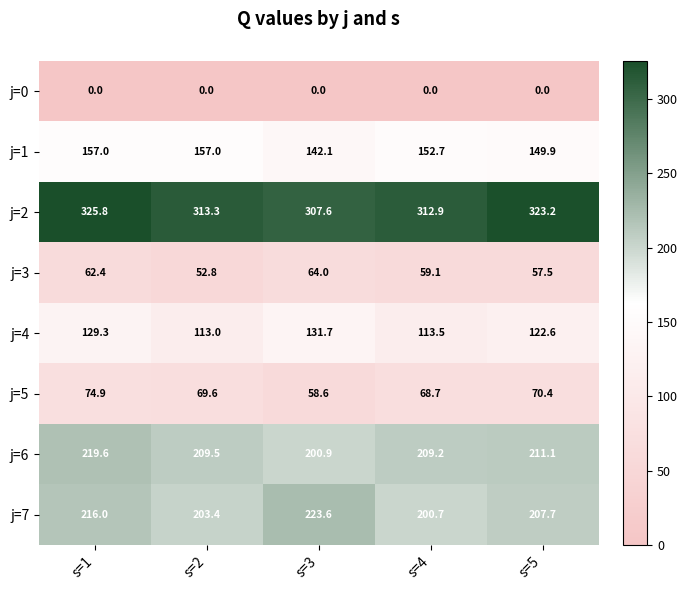

At which label does j=4 reach its peak?

s=3